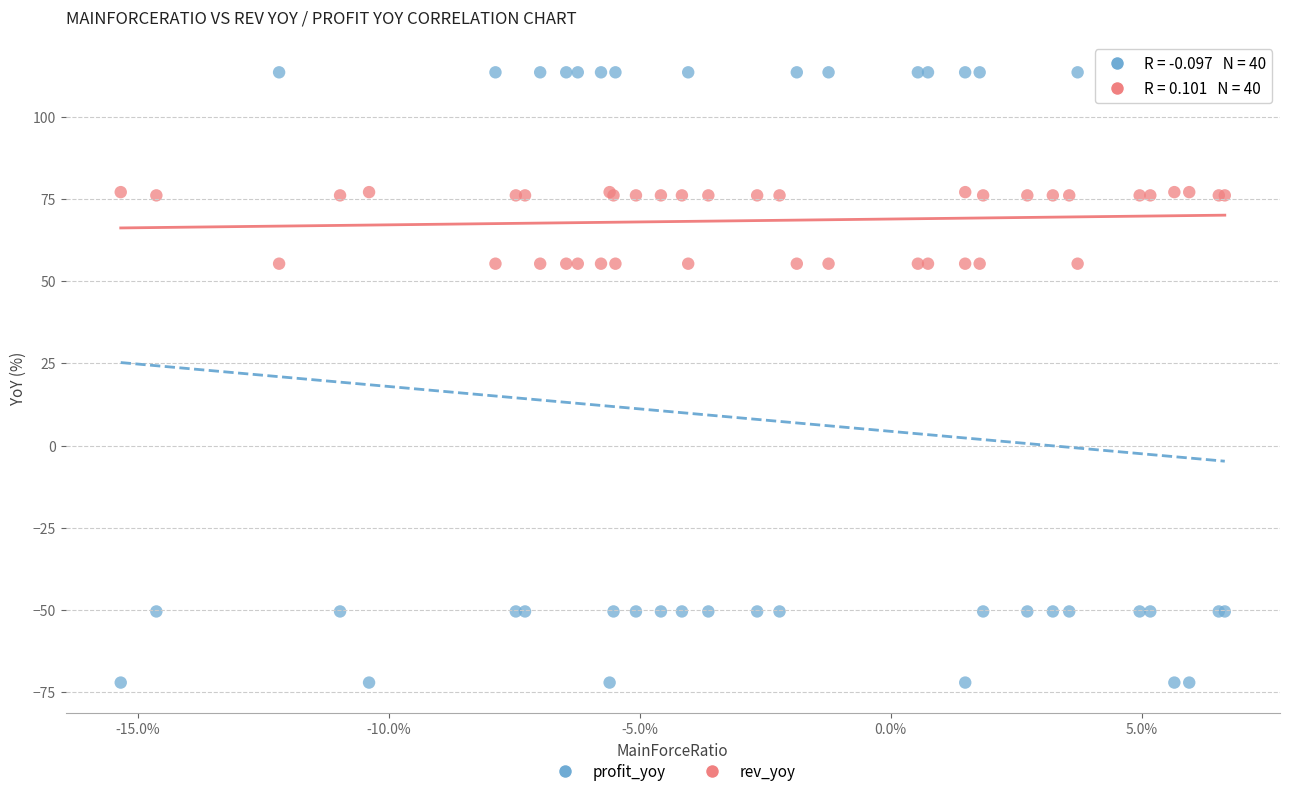

Which series contains the lowest Y value?

profit_yoy